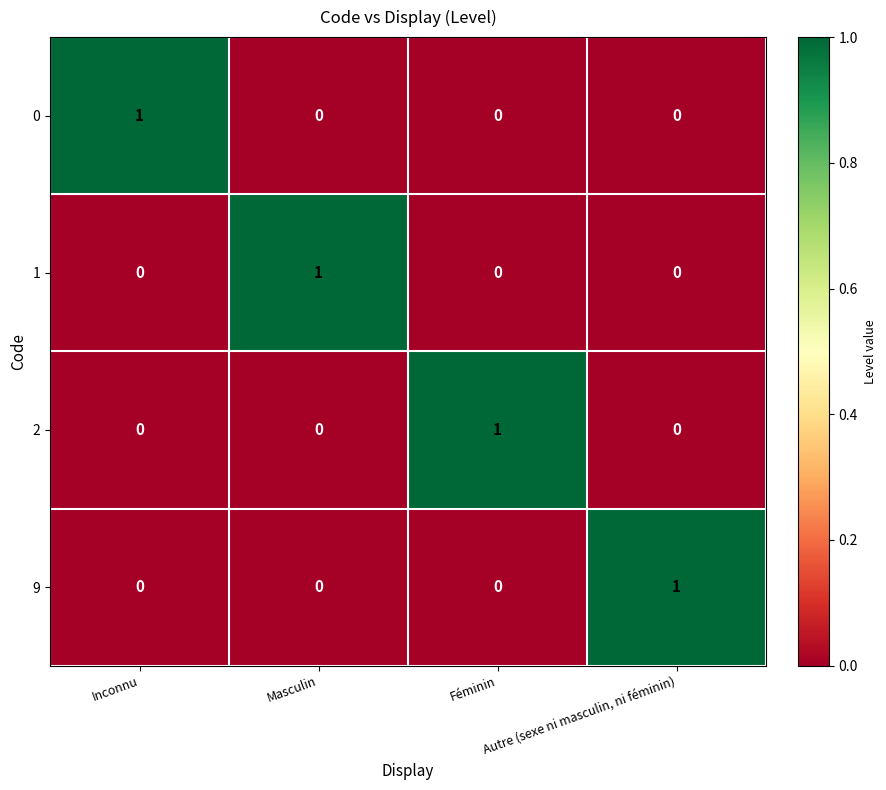

At how many categories does at least one series exceed 0?

4